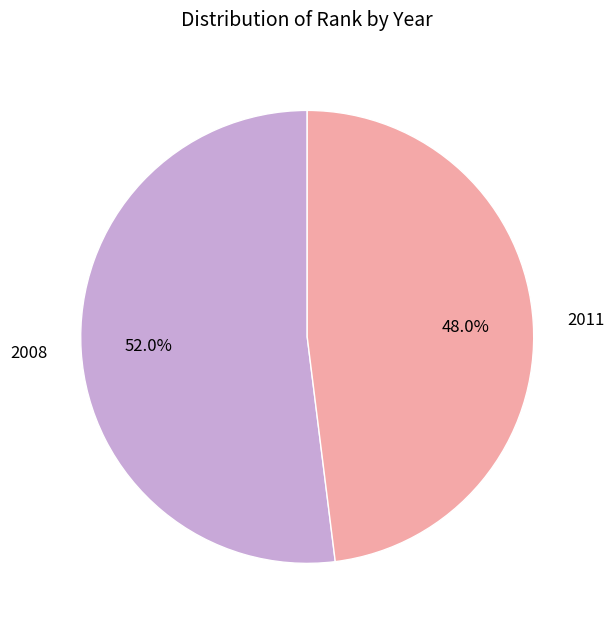

Is there any slice that represents more than half of the pie?

Yes